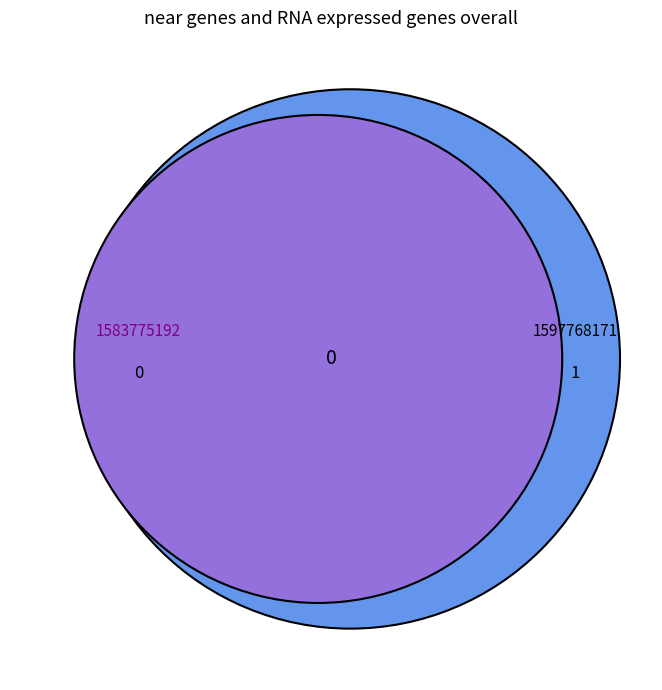

Rank the categories by value from highest to lowest.

1597768171, 1583775192